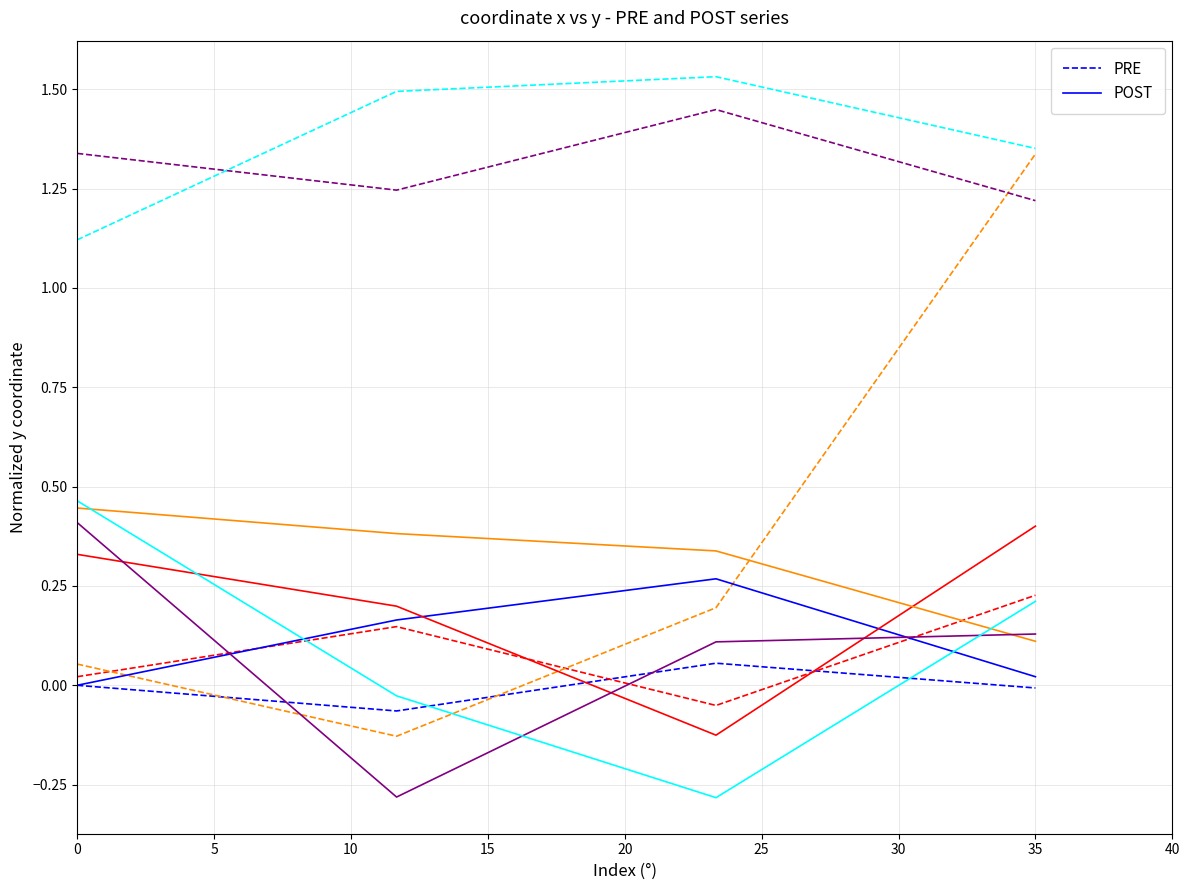

True or false: POST has a value of 0.1 at 0.

False